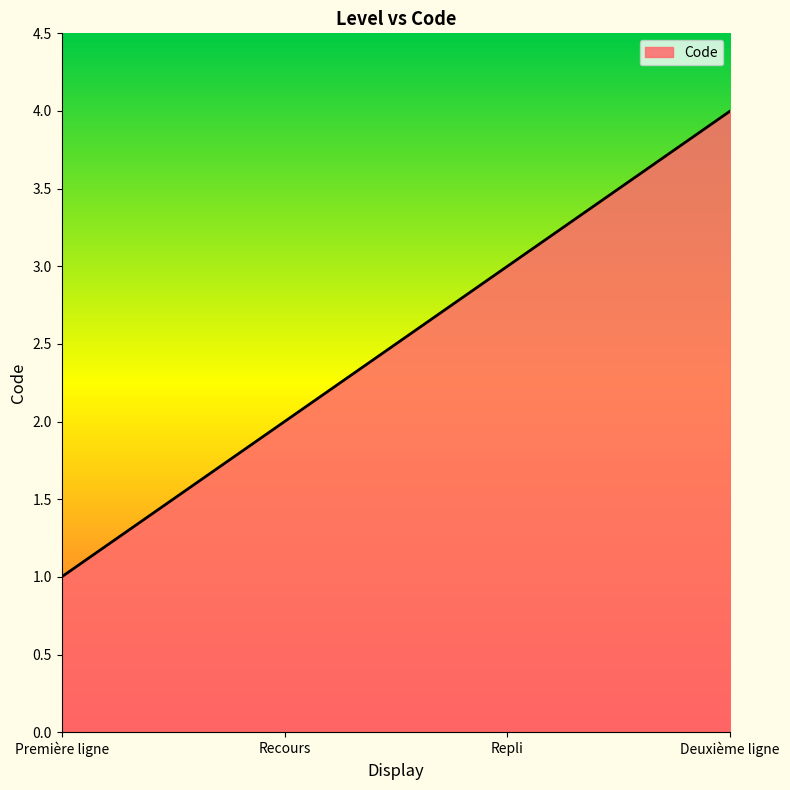

What is the maximum value shown in the chart?

4